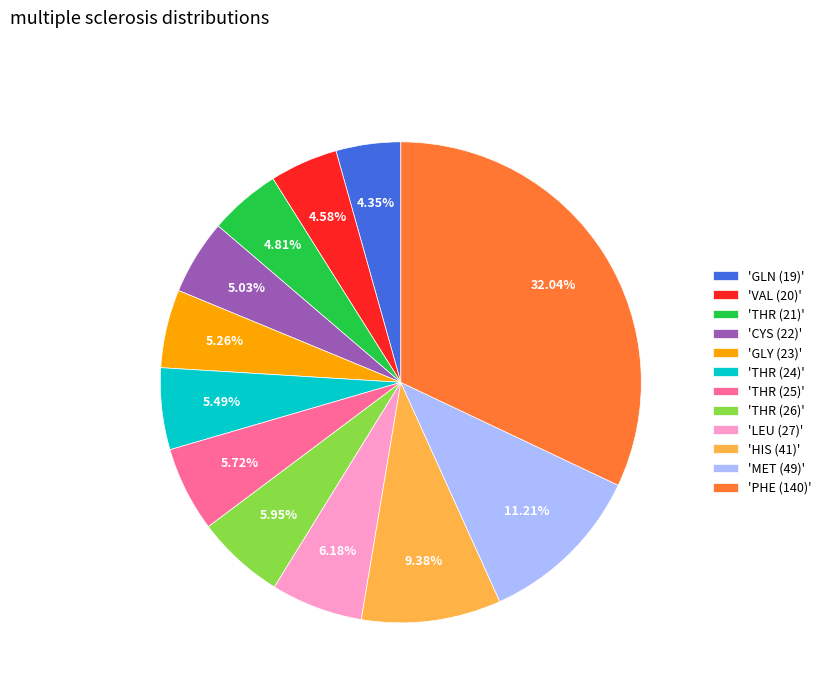

Do 'LEU (27)' and 'VAL (20)' together represent more than half of the pie?

No